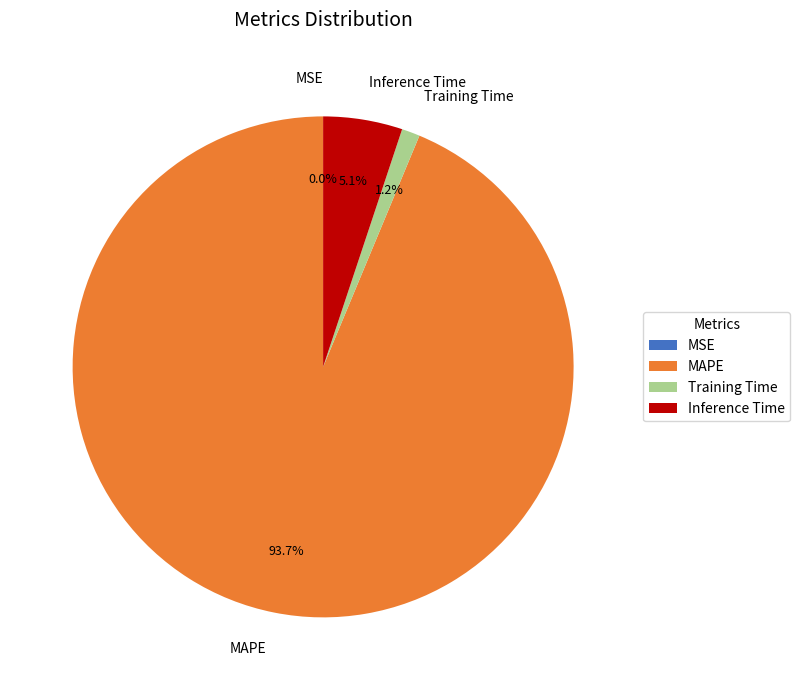

Does MAPE account for over 50% of the chart?

Yes